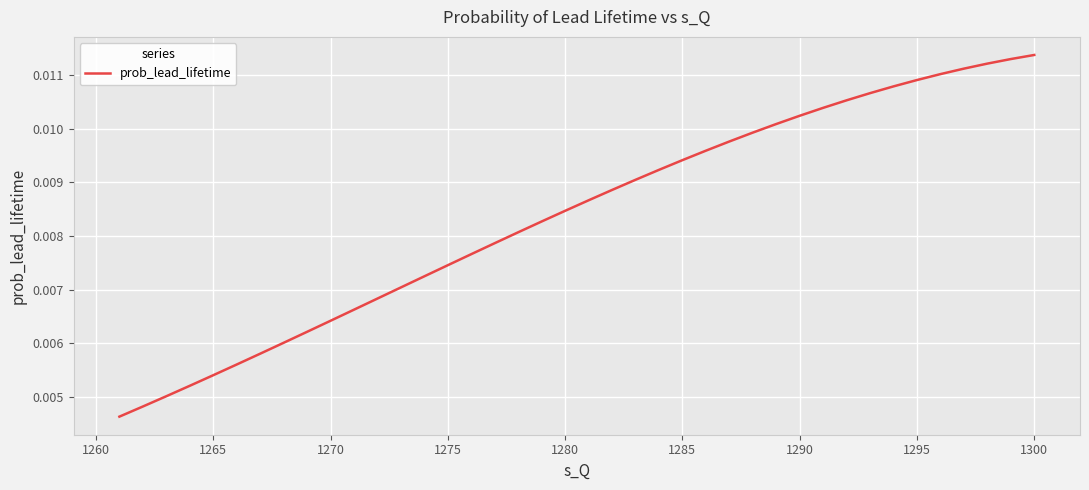

How many series are shown in this chart?

1